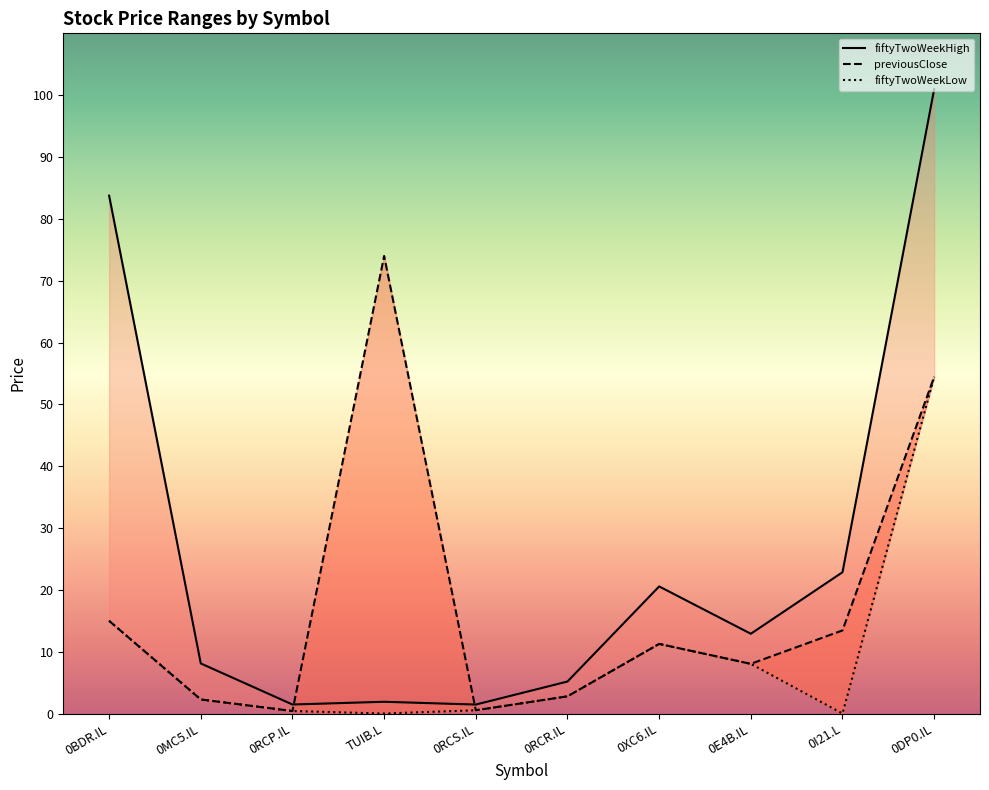

At which label is fiftyTwoWeekHigh closest to 51?

0I21.L